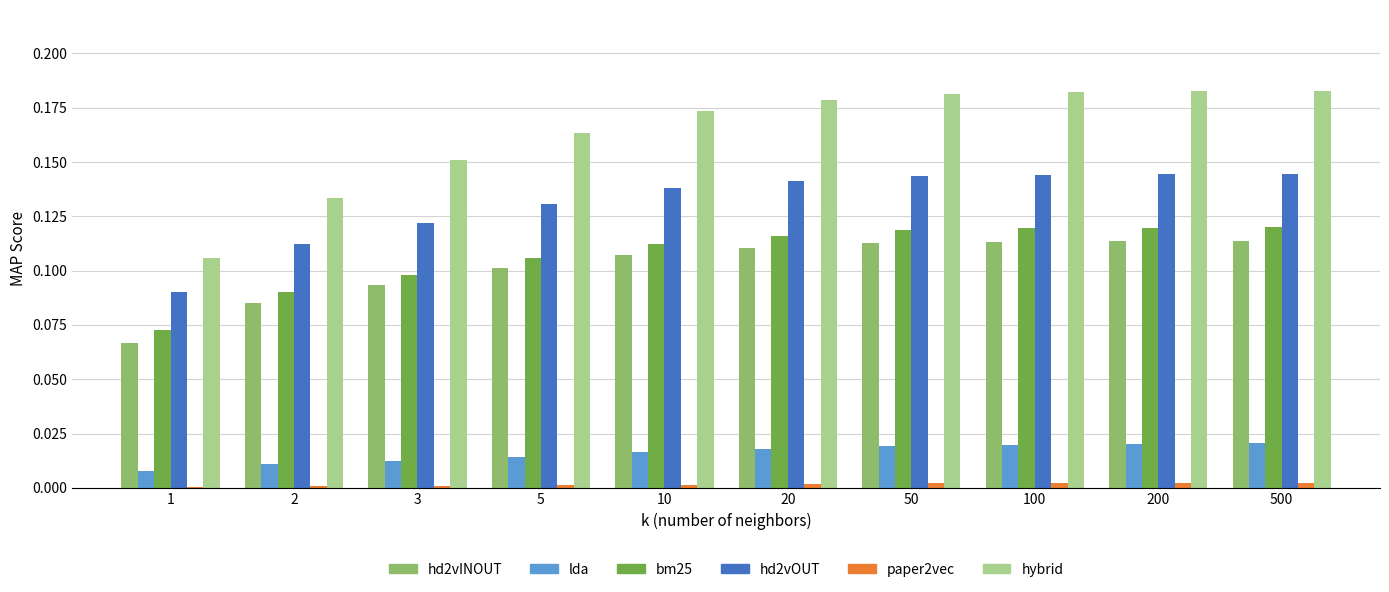

The value of lda at 3 is 0.0. True or false?

True